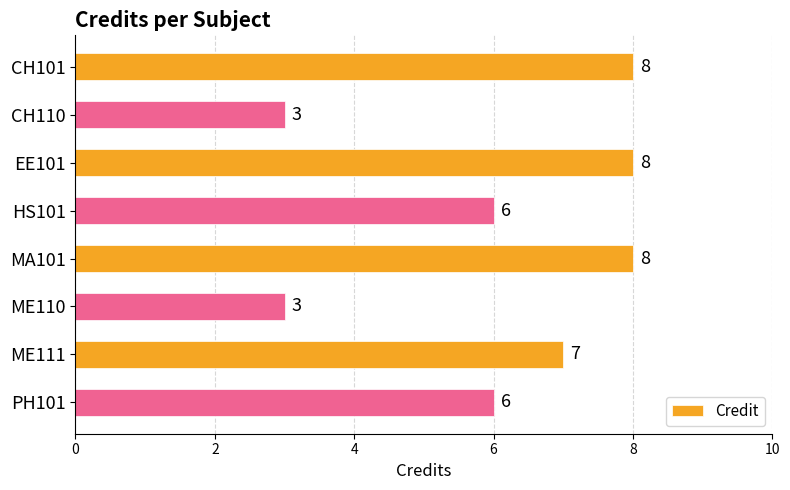

What is the difference between the maximum and minimum values?

5